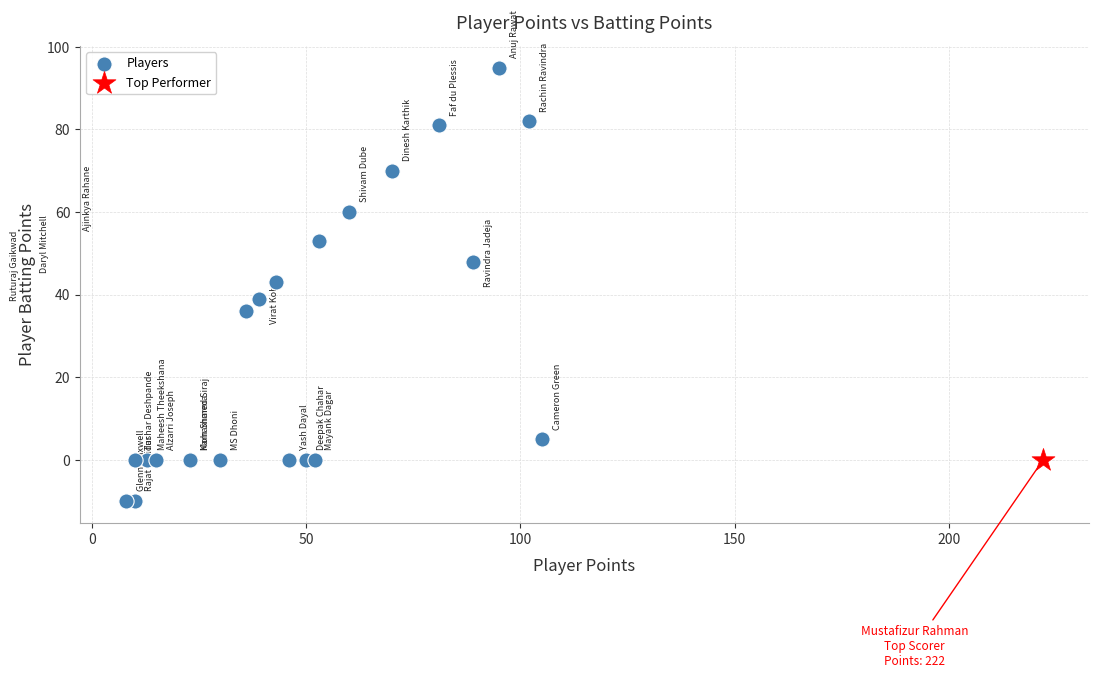

What are all the series names shown in the legend?

Players, Top Performer